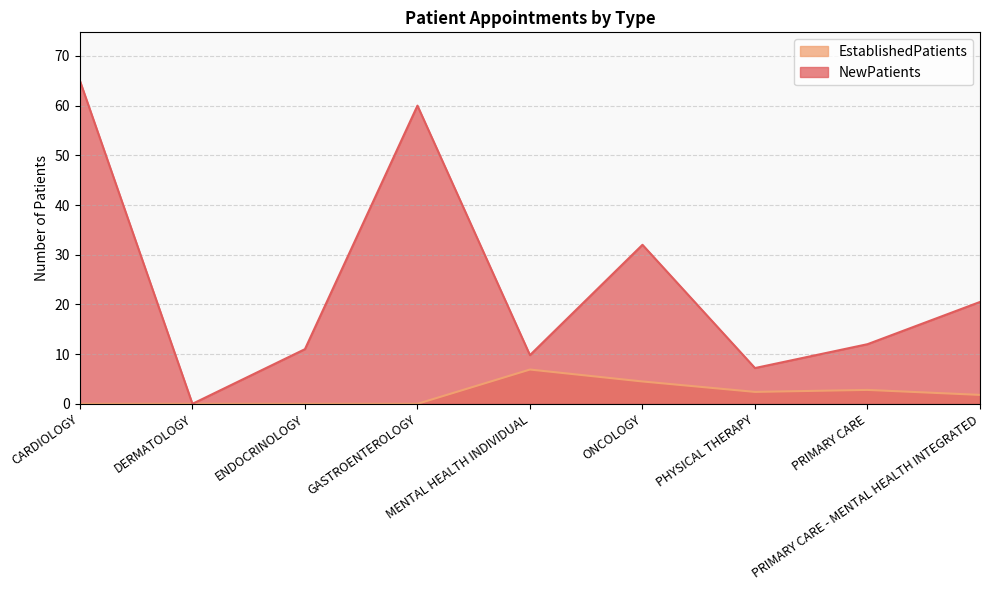

Which has a higher value, PHYSICAL THERAPY or PRIMARY CARE?

PRIMARY CARE